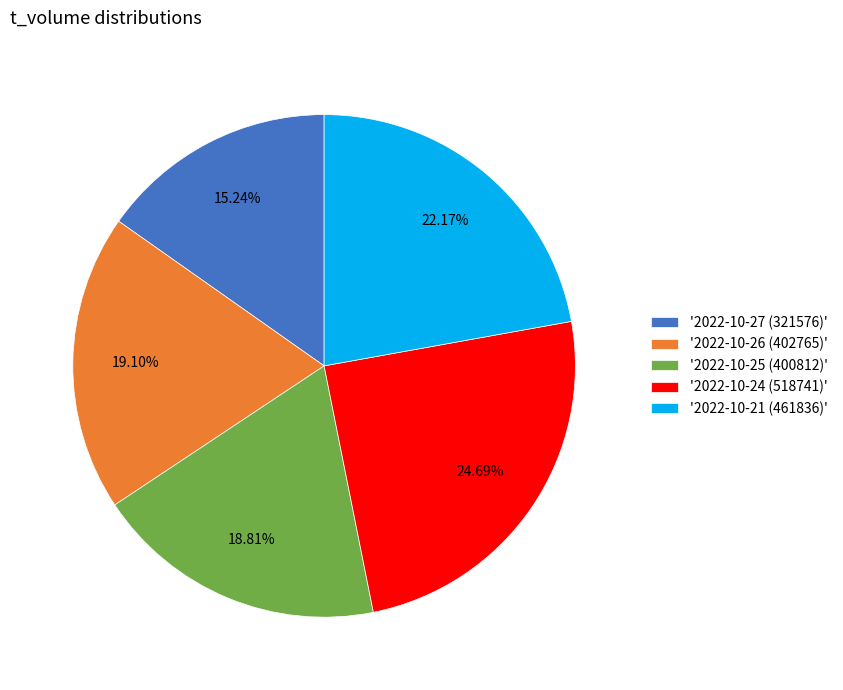

Is there a majority slice in this chart?

No